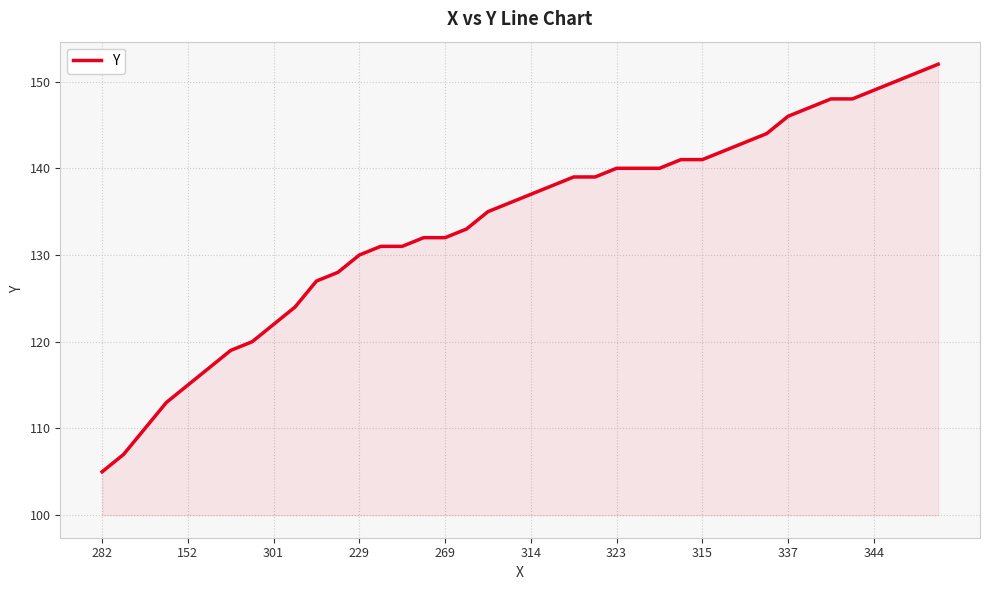

Does the chart display data point markers on the line(s)?

No